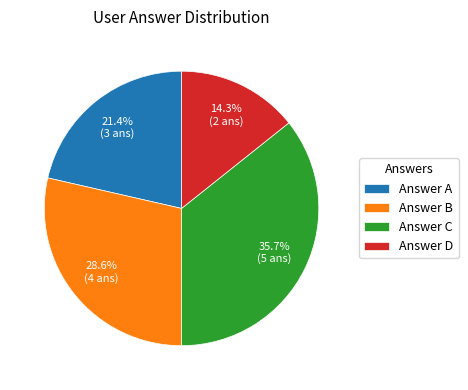

Does any single category account for the majority?

No